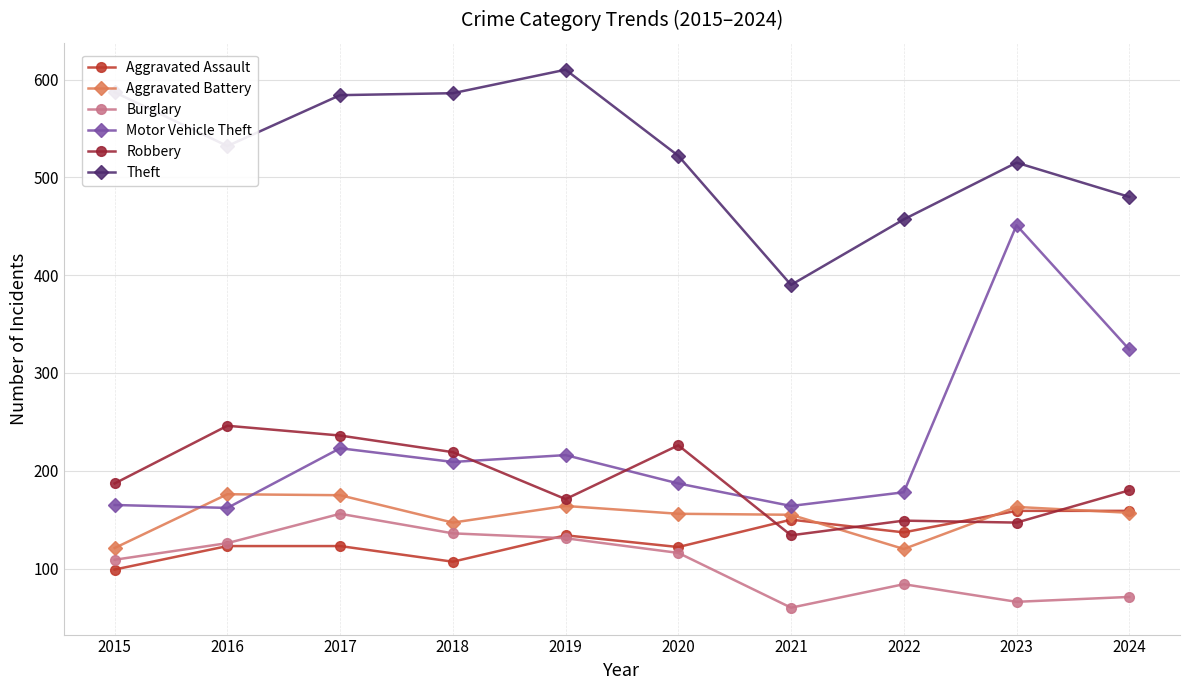

How many lines are shown in the chart?

6